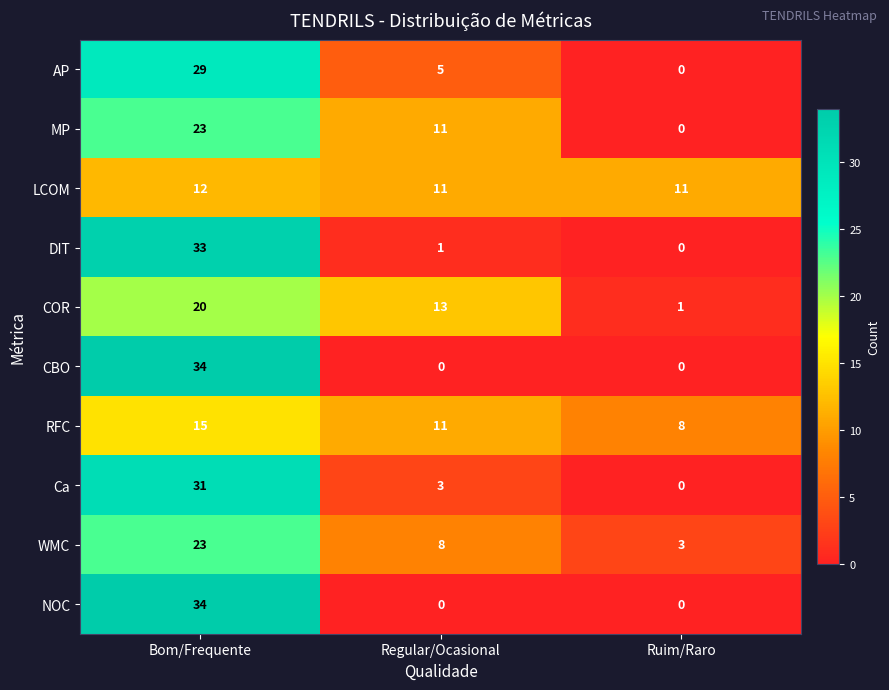

What is the difference between the maximum and minimum values in the WMC series?

20